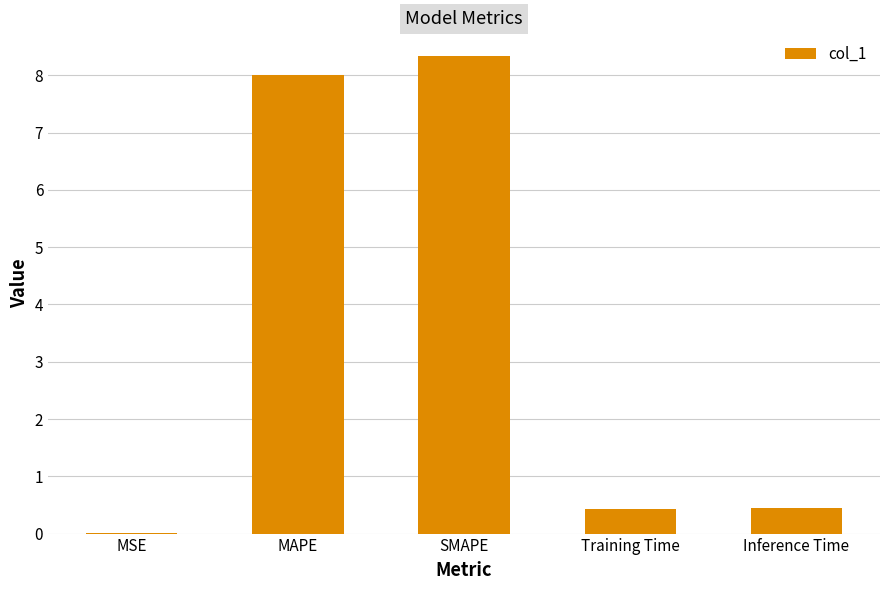

What is the average value?

3.4